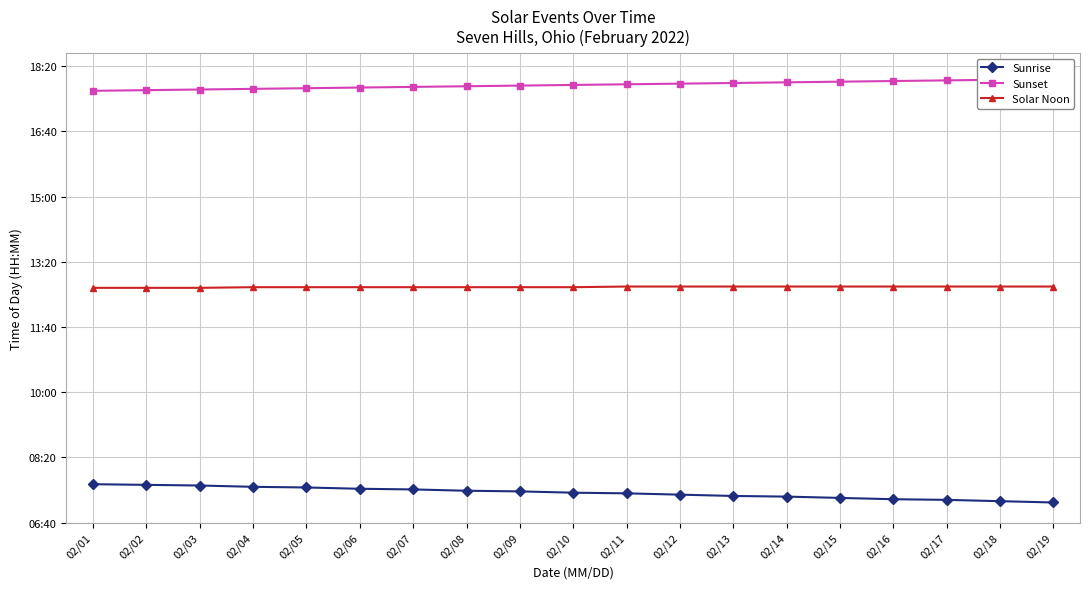

List the labels in order of Sunrise value, smallest first.

02/19, 02/18, 02/17, 02/16, 02/15, 02/14, 02/13, 02/12, 02/11, 02/10, 02/09, 02/08, 02/07, 02/06, 02/05, 02/04, 02/03, 02/02, 02/01